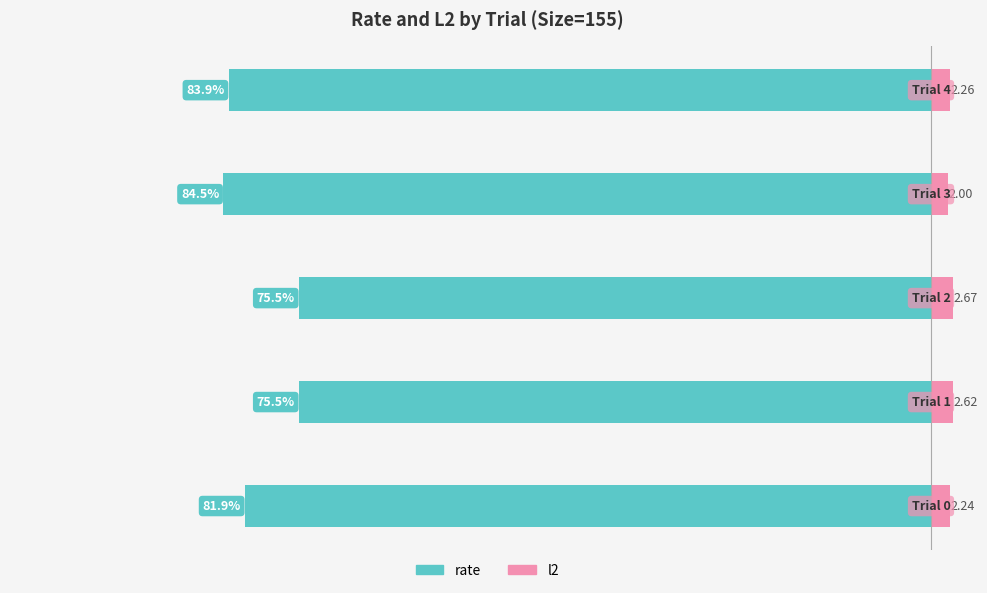

What is the value of the l2 bar at the 4th from the left?

2.0